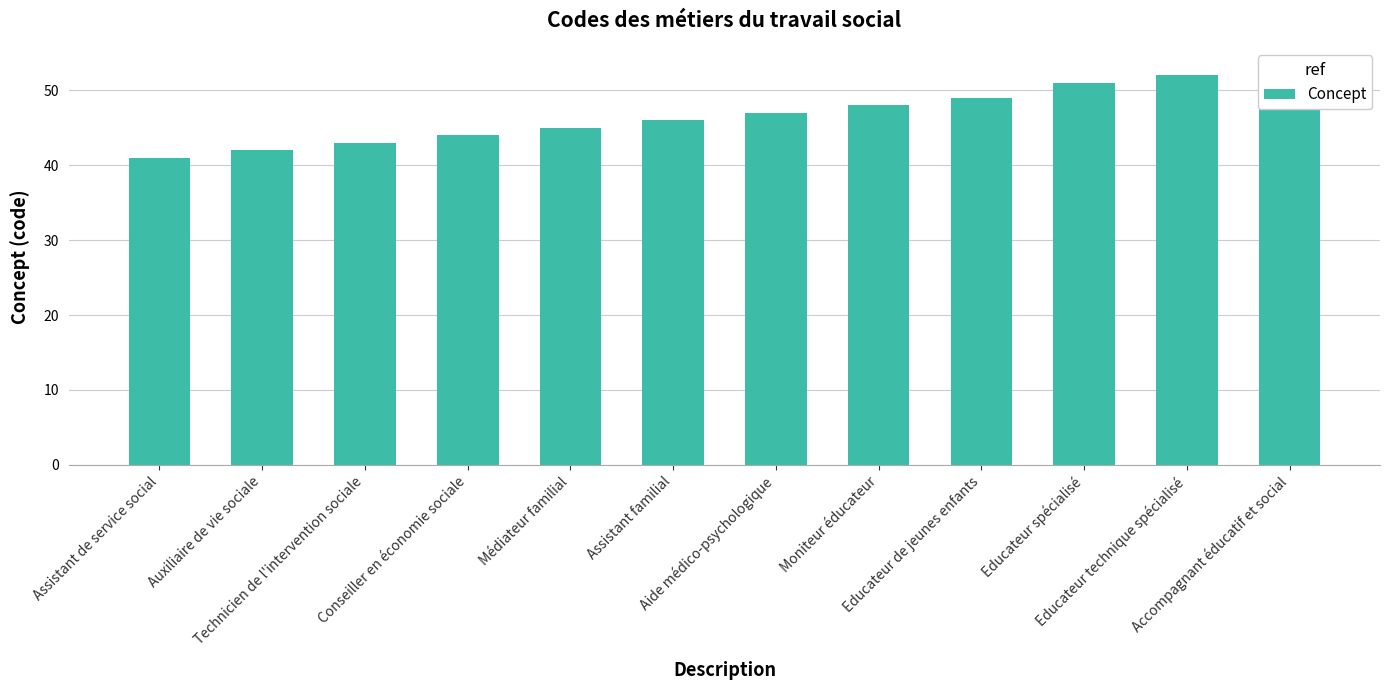

What is the greatest value displayed?

53